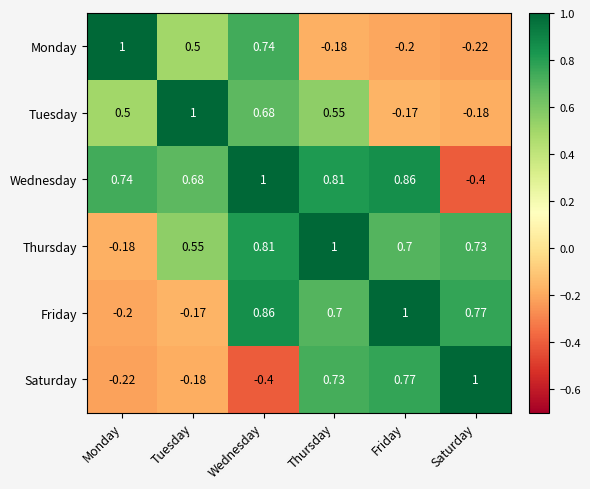

At Friday, list the series in order from largest to smallest.

Friday, Wednesday, Saturday, Thursday, Tuesday, Monday